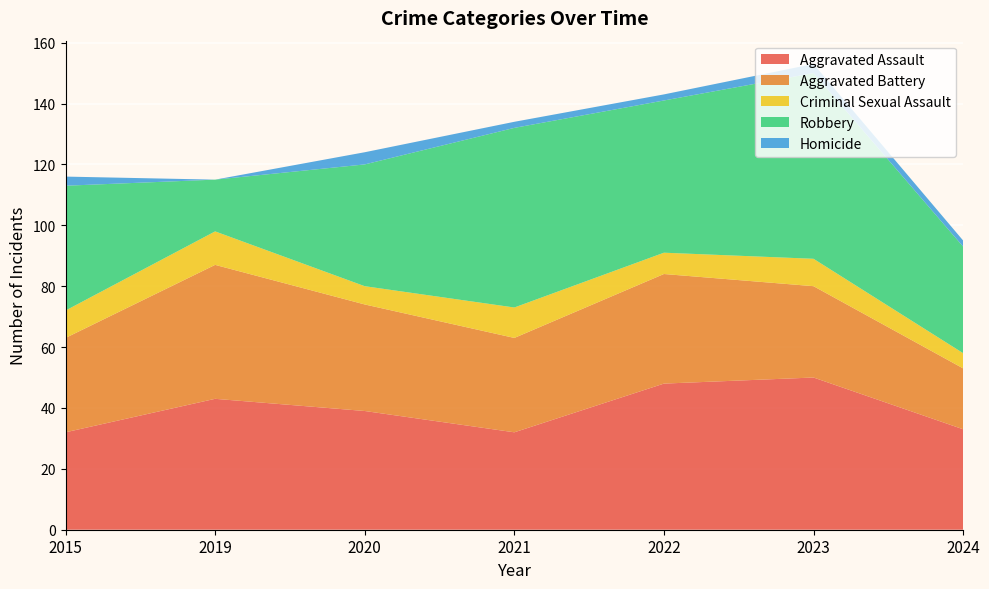

Reading left to right, extract all data points from this chart.

Aggravated Assault: 2015=32	2019=43	2020=39	2021=32	2022=48	2023=50	2024=33
Aggravated Battery: 2015=31	2019=44	2020=35	2021=31	2022=36	2023=30	2024=20
Criminal Sexual Assault: 2015=9	2019=11	2020=6	2021=10	2022=7	2023=9	2024=5
Robbery: 2015=41	2019=17	2020=40	2021=59	2022=50	2023=61	2024=35
Homicide: 2015=3	2019=0	2020=4	2021=2	2022=2	2023=3	2024=2